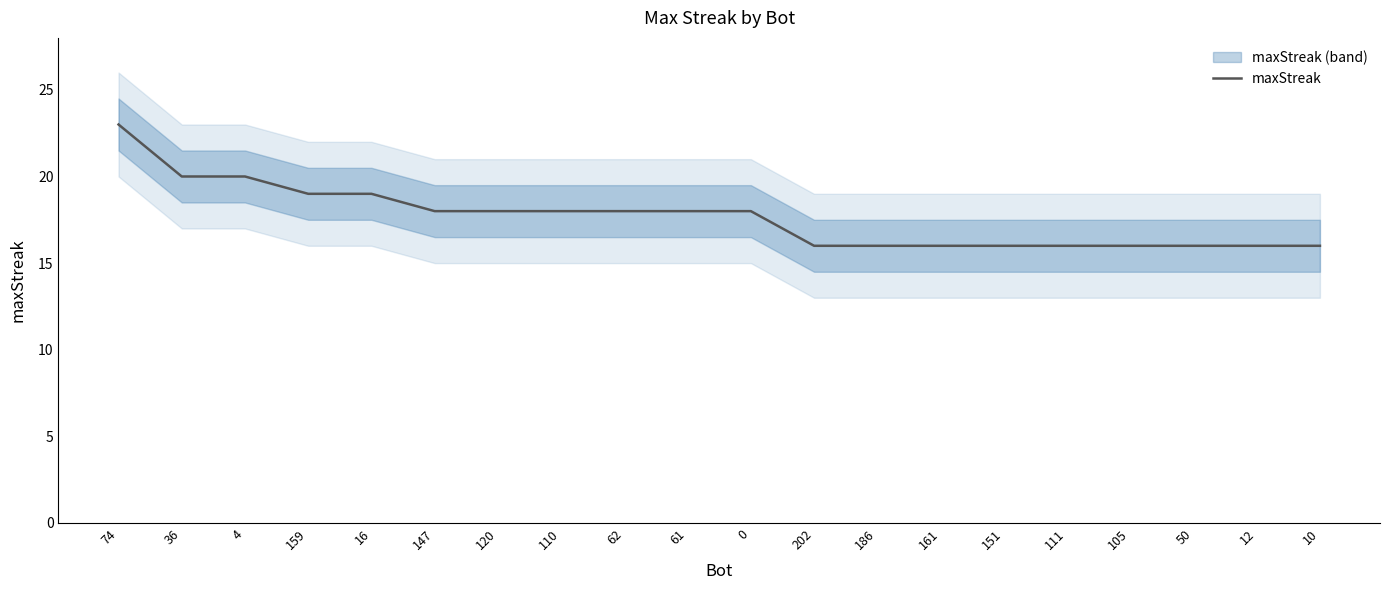

List the labels in order of value, smallest first.

202, 186, 161, 151, 111, 105, 50, 12, 10, 147, 120, 110, 62, 61, 0, 159, 16, 36, 4, 74